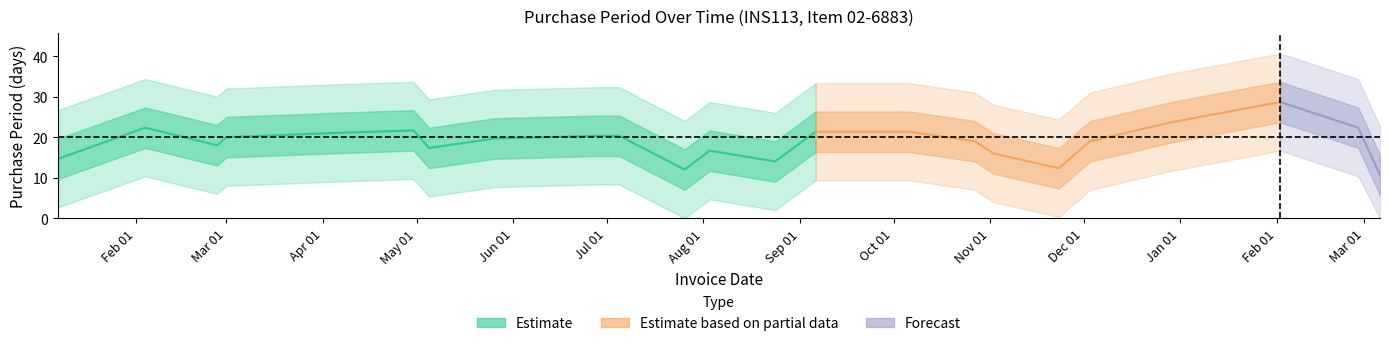

List the labels in order of value, largest first.

2017-02-02, 2016-04-04, 2016-06-28, 2016-10-06, 2016-02-04, 2016-04-30, 2016-12-29, 2017-02-27, 2016-02-27, 2016-05-26, 2016-07-26, 2016-08-24, 2016-10-27, 2016-11-23, 2016-01-07, 2016-09-06, 2016-12-03, 2016-08-03, 2016-07-05, 2017-03-06, 2016-11-02, 2016-05-05, 2016-03-01